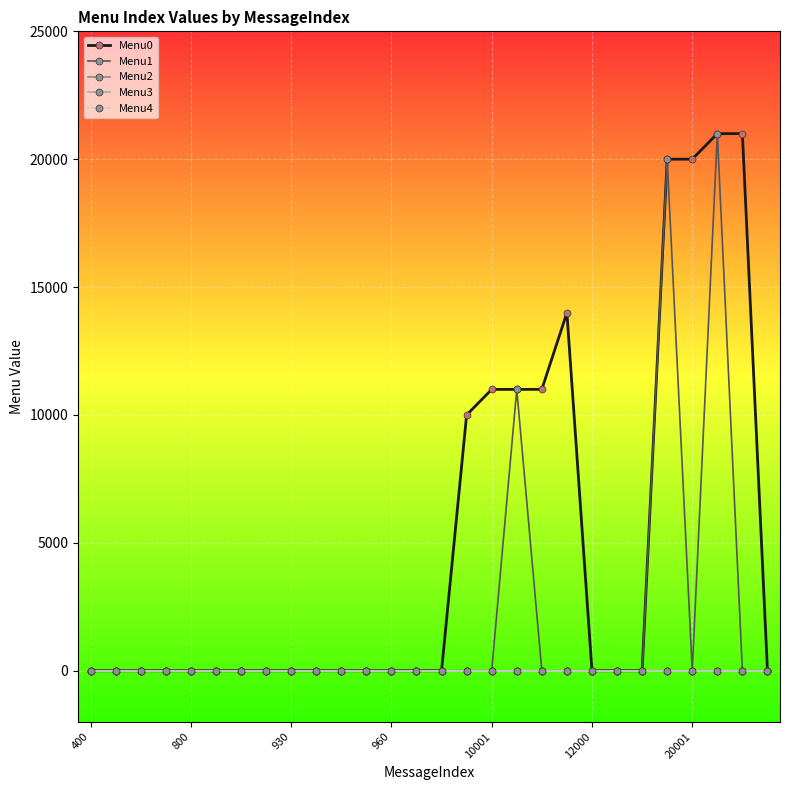

Is this an area chart (filled region under the line)?

No